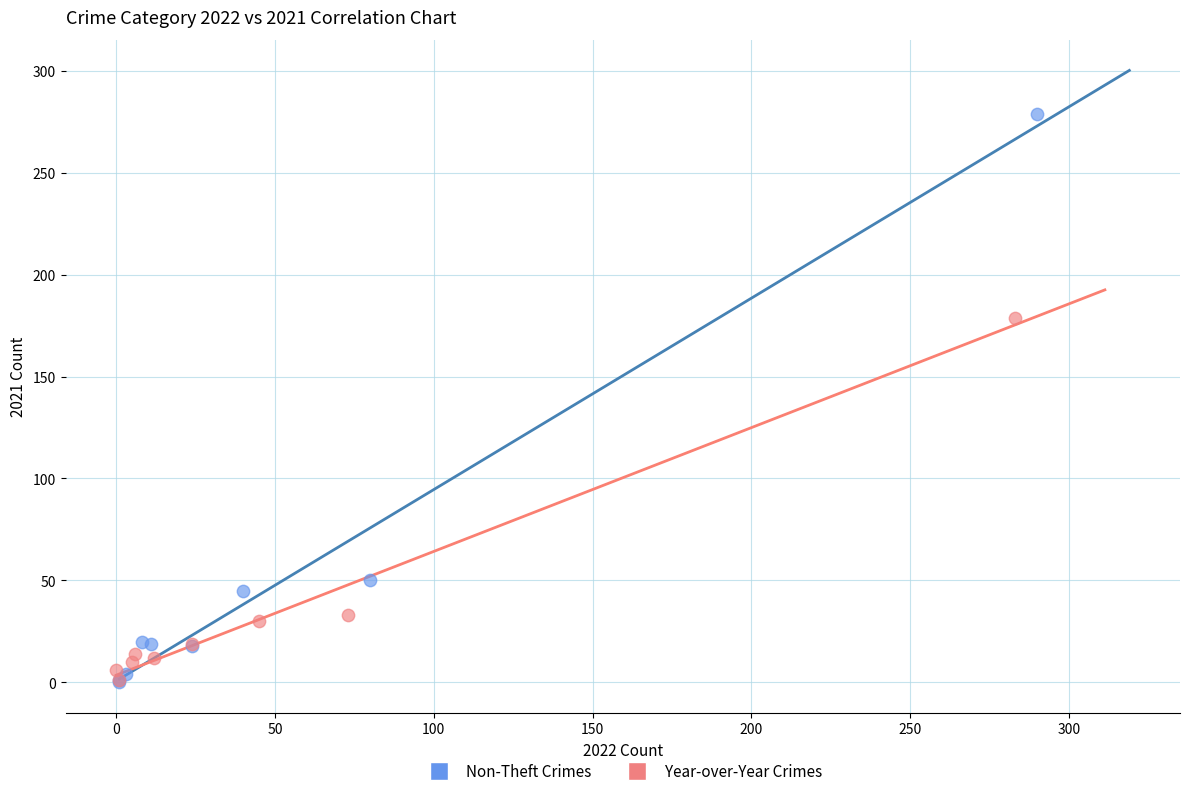

Which series reaches the maximum Y coordinate?

Non-Theft Crimes